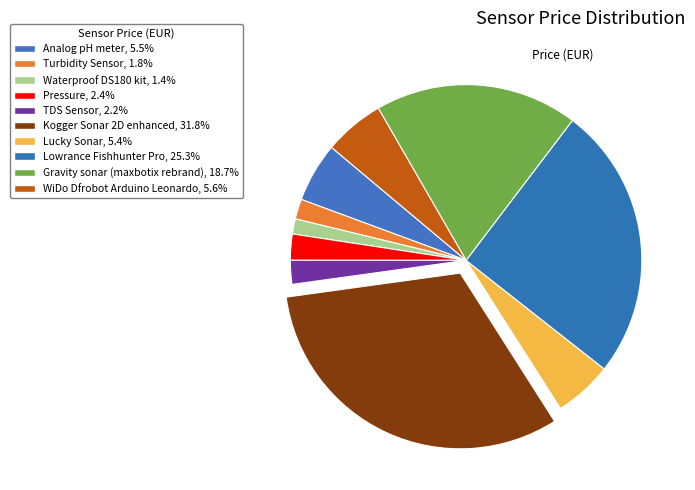

To the nearest percent, what is the difference between the largest and smallest slice percentages?

30%